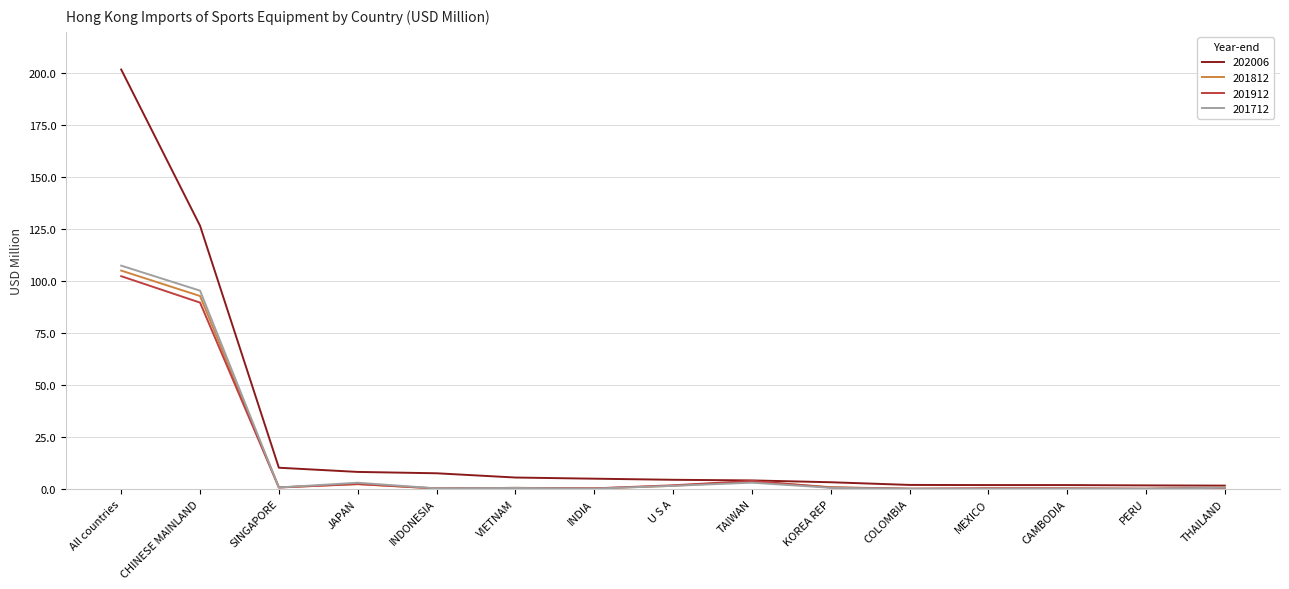

What is the difference between the second highest and minimum values in the 202006 series?

125.1